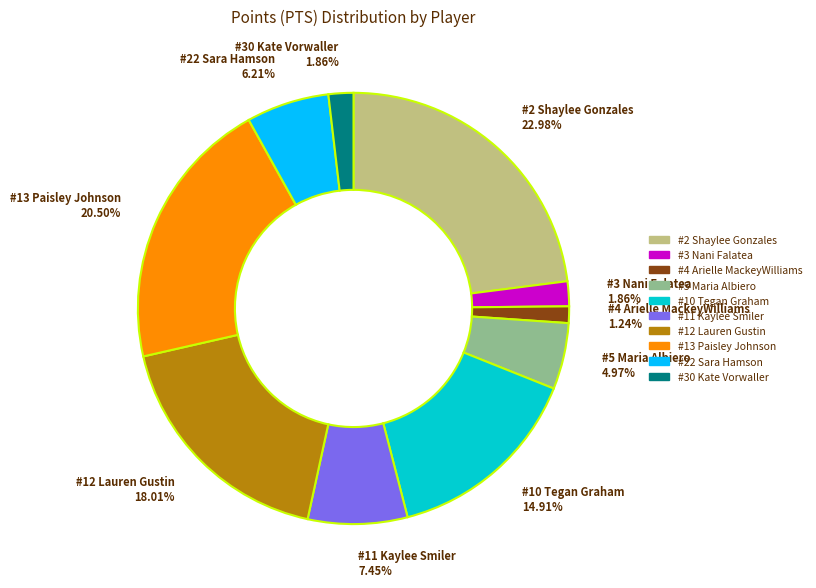

Is there any slice that represents more than half of the pie?

No